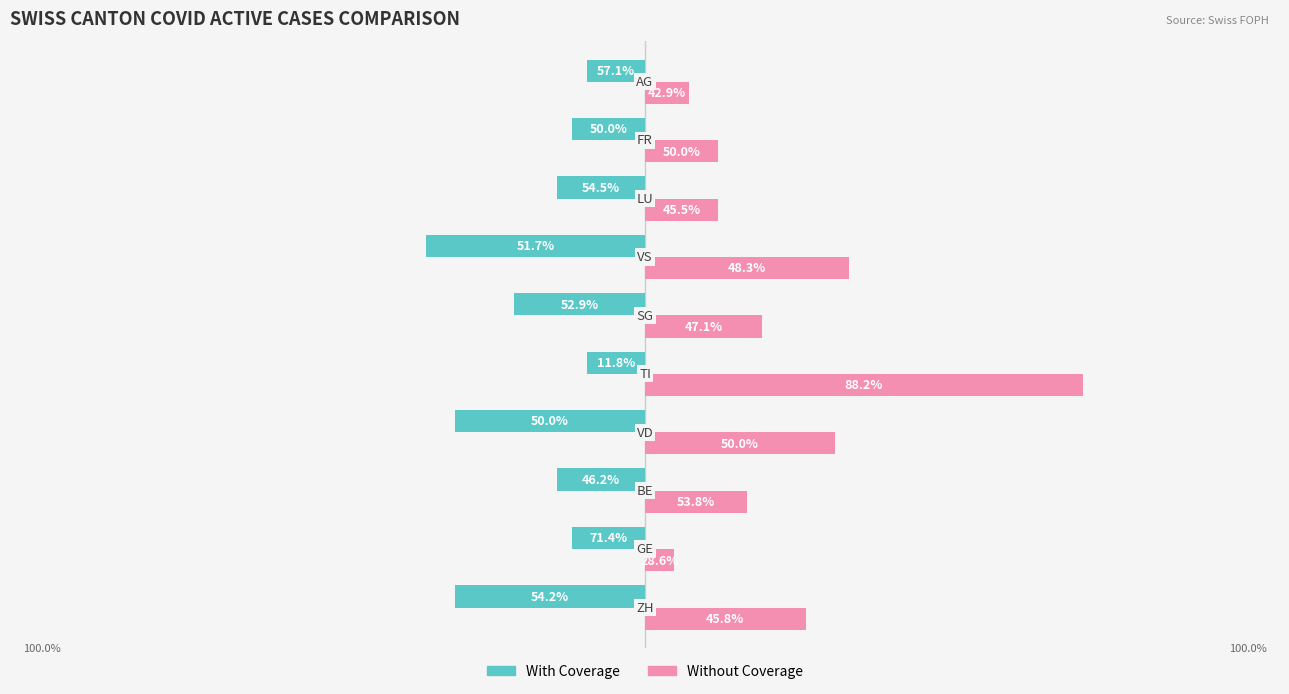

What are all the series names shown in the legend?

With Coverage, Without Coverage